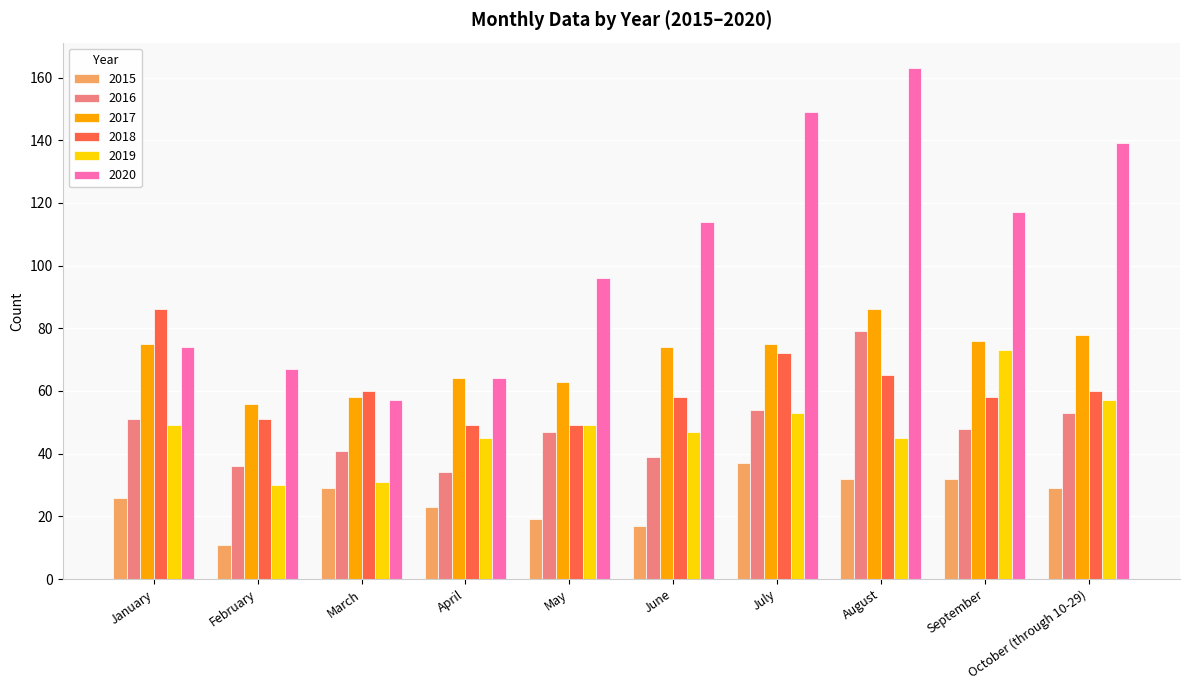

The 2018 series shows 33 at March. True or false?

False